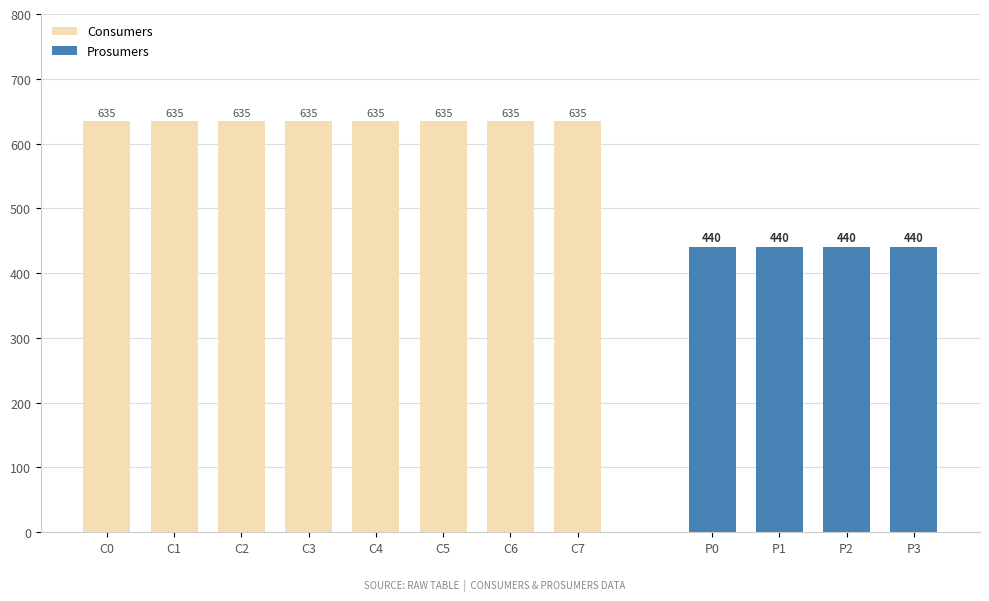

Which series has the largest range (max minus min)?

Consumers